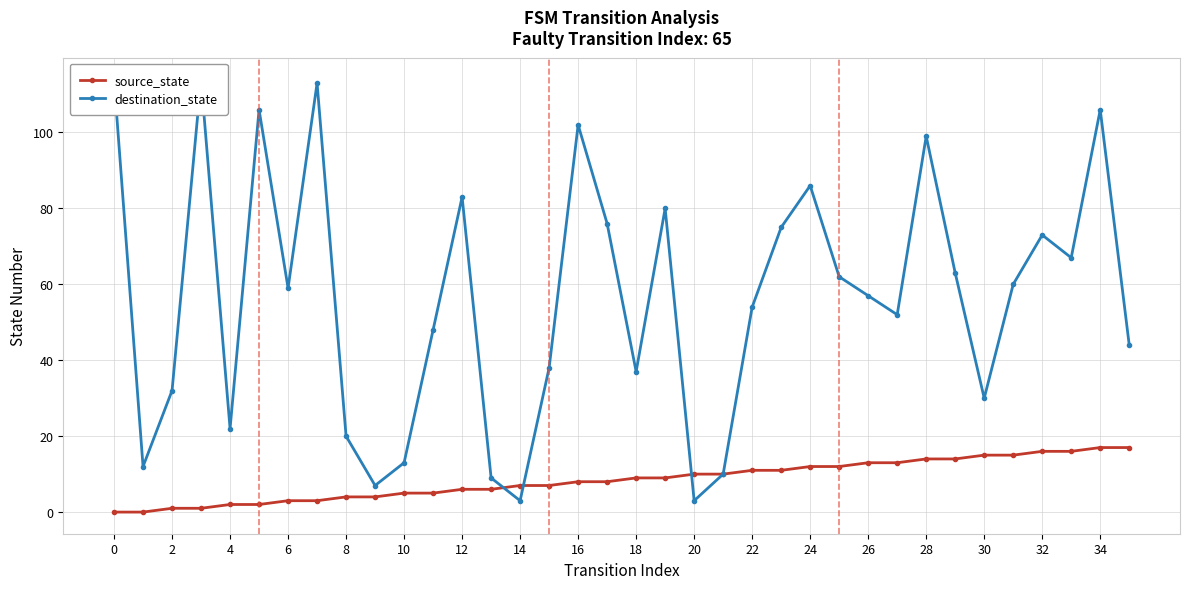

True or false: source_state has a value of -9 at 0.

False